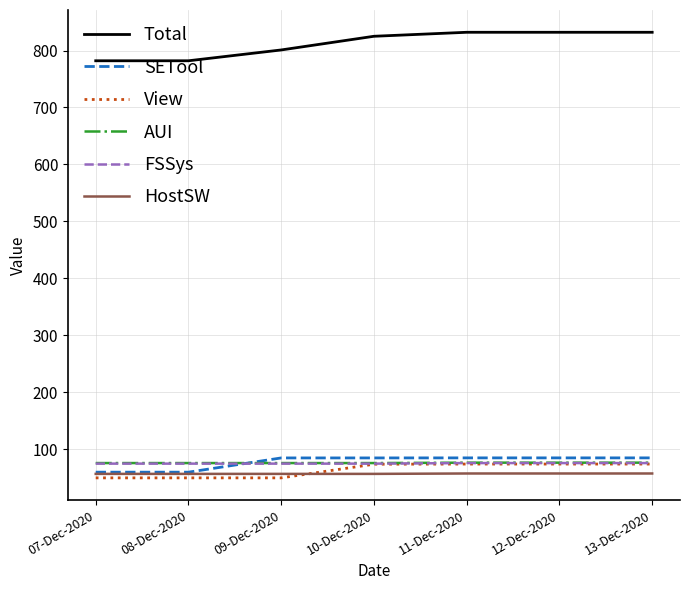

What is the difference between the second highest and minimum values in the SETool series?

25.1